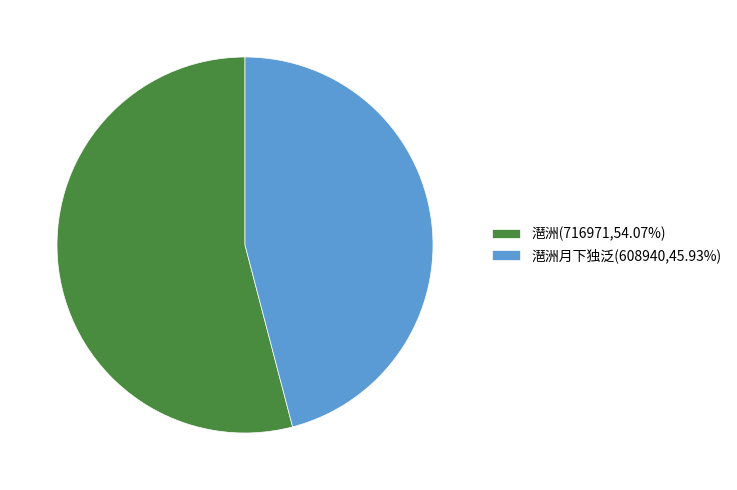

How many slices are in this pie chart?

2